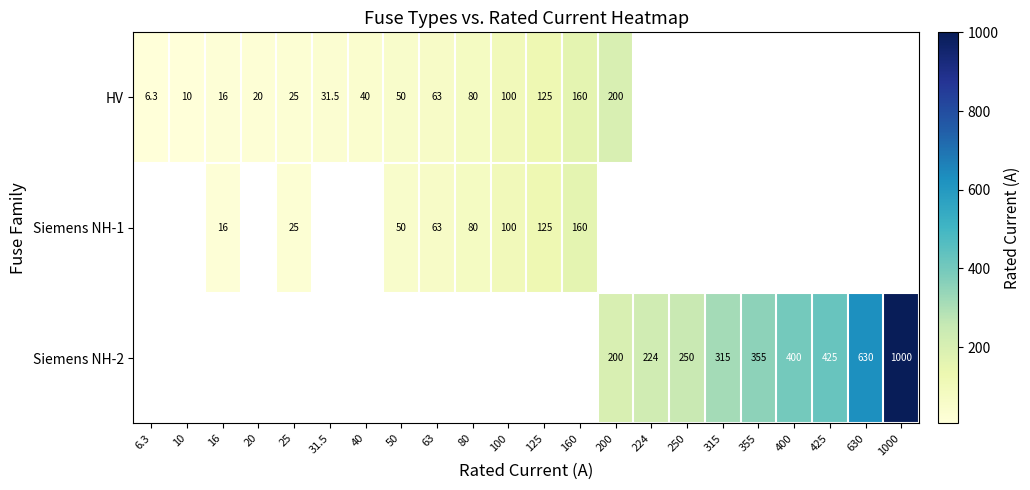

Which label corresponds to the smallest value in the chart?

6.3